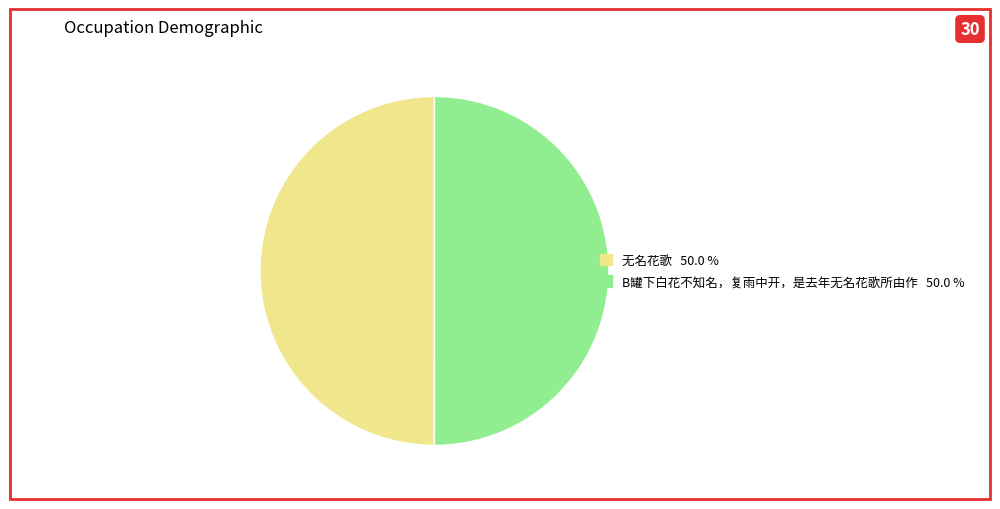

Combined, do 无名花歌 and B罐下白花不知名，复雨中开，是去年无名花歌所由作 account for over 50%?

Yes